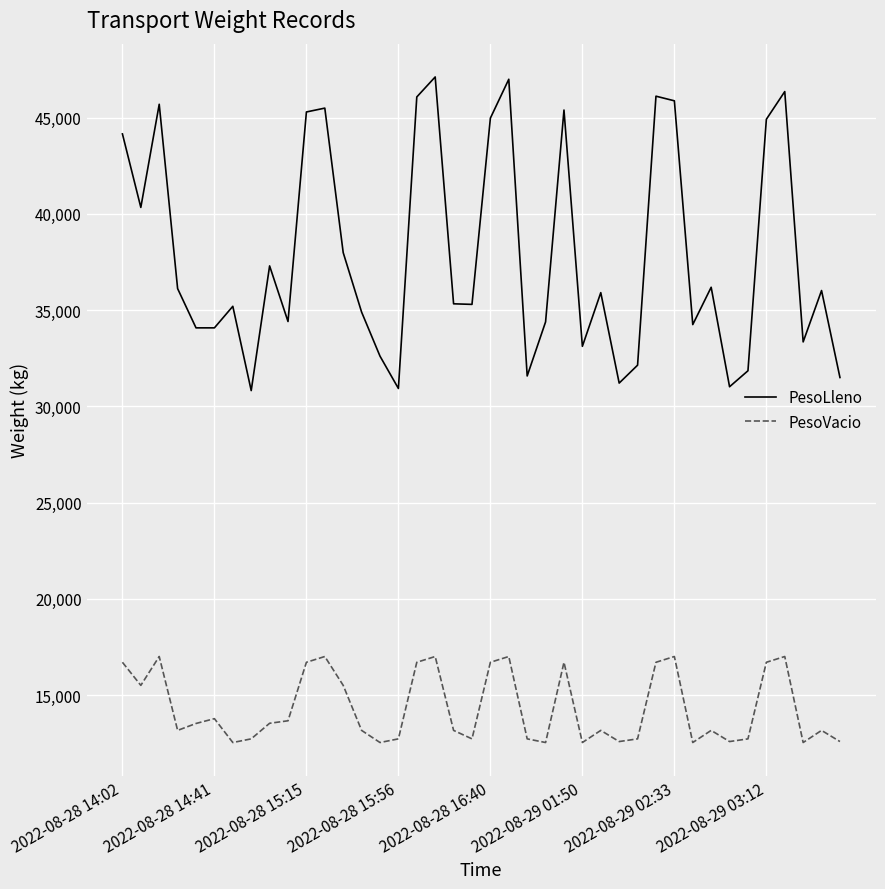

What is the lowest value of the PesoVacio series?

12530